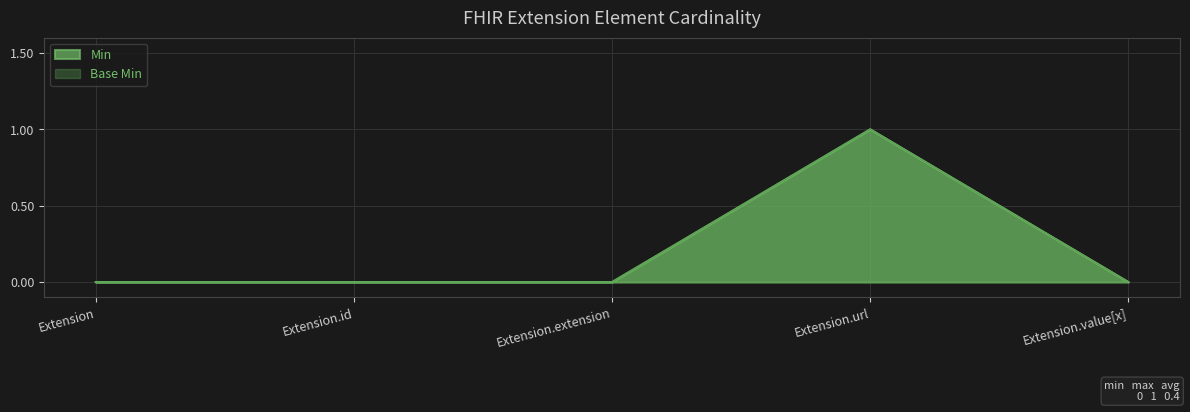

At which category does Min reach its first local peak?

Extension.url